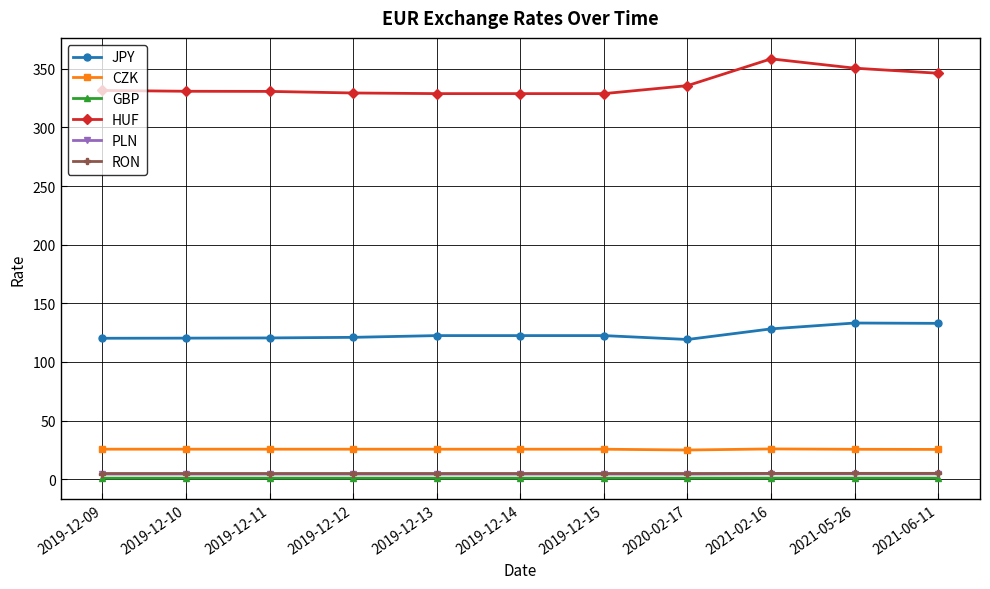

At how many categories does at least one series exceed 187?

11